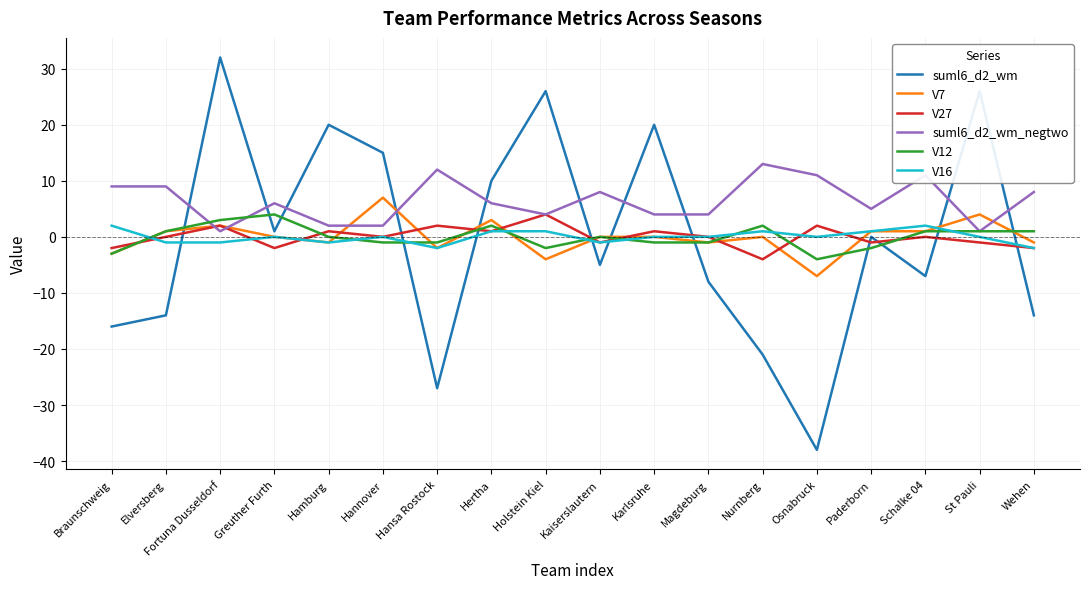

Which series changed the most between Hertha and Paderborn?

suml6_d2_wm